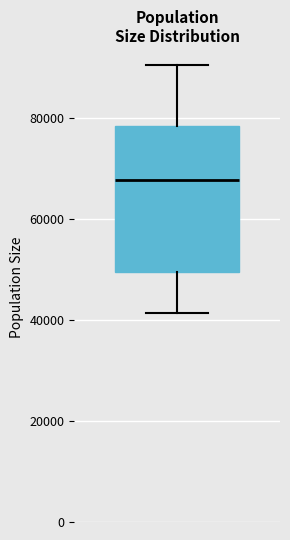

Transcribe this box plot: give where the median line is, the range the box spans, and where the two whiskers end, as read against the y-axis. The values are not printed on the chart, so give them approximately, as read against the axis.

median 68000, box 50000 to 78000, whiskers 42000 to 90000